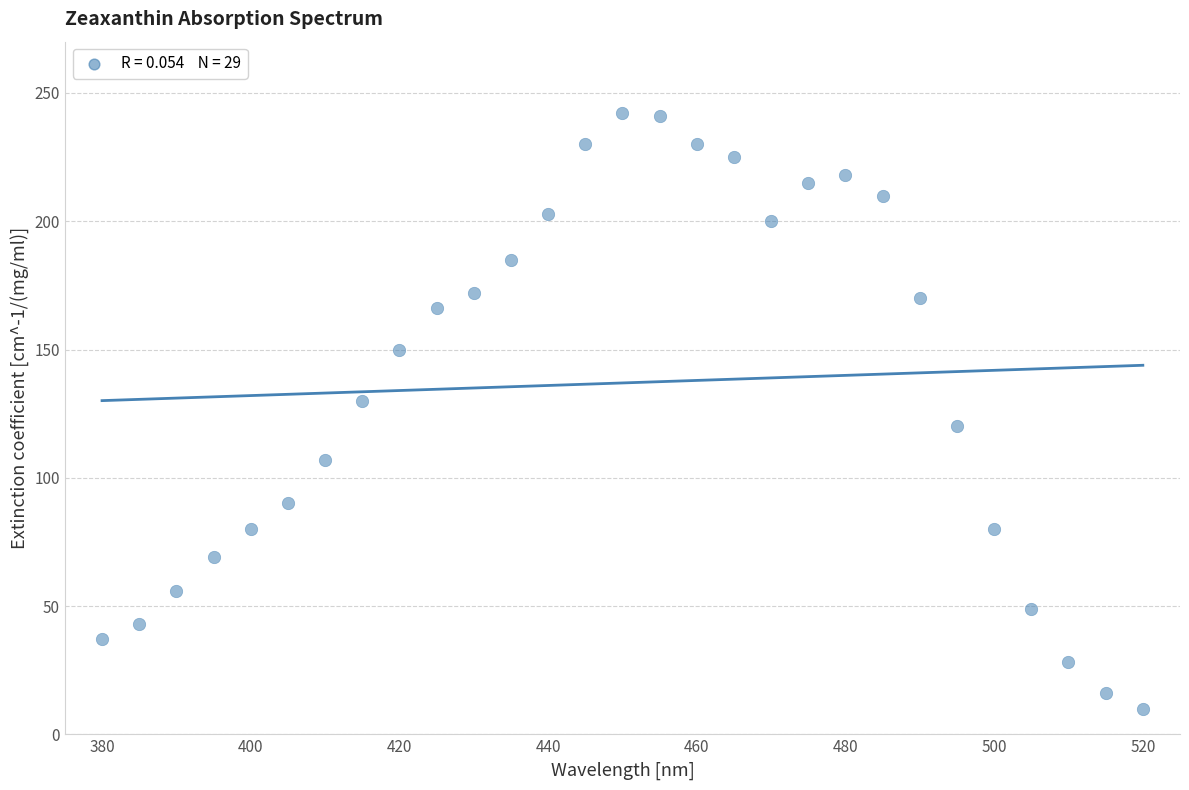

What is the range of X values (max minus min)?

140